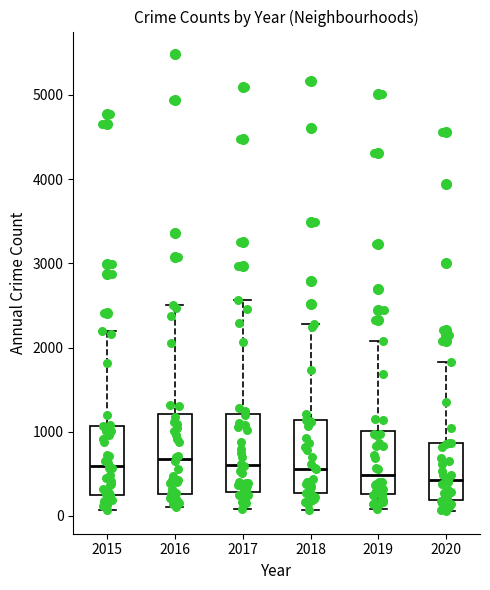

Reading left to right, transcribe this box plot: for each box, give where its median line is, the range the box spans, and where its two whiskers end, as read against the y-axis. The values are not printed on the chart, so give them approximately, as read against the axis.

2015: median 600, box 300 to 1100, whiskers 100 to 2200
2016: median 700, box 300 to 1200, whiskers 100 to 2500
2017: median 600, box 300 to 1200, whiskers 100 to 2600
2018: median 600, box 300 to 1100, whiskers 100 to 2300
2019: median 500, box 300 to 1000, whiskers 100 to 2100
2020: median 400, box 200 to 900, whiskers 100 to 1800